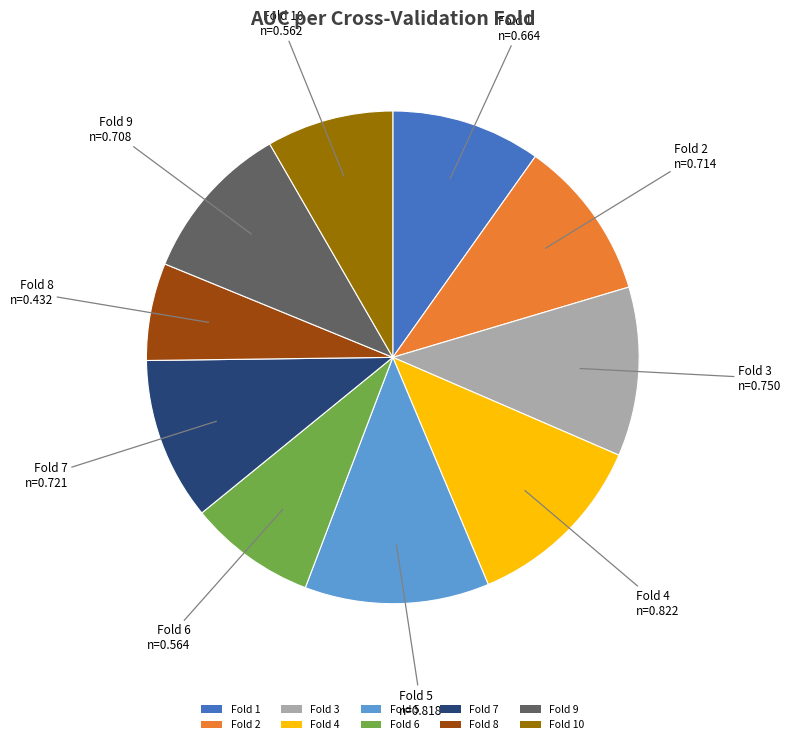

True or false: Fold 8 accounts for 1% of the total.

False